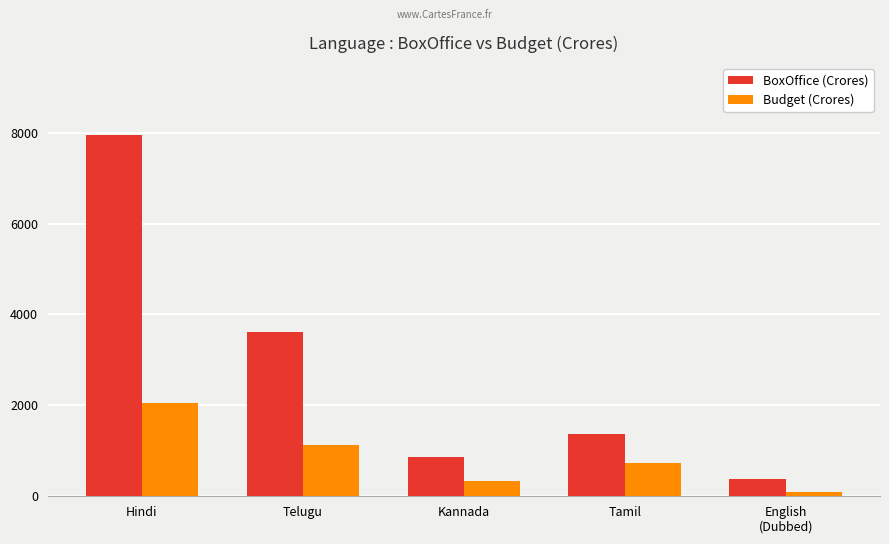

What is the total value across all series at Hindi?

9988